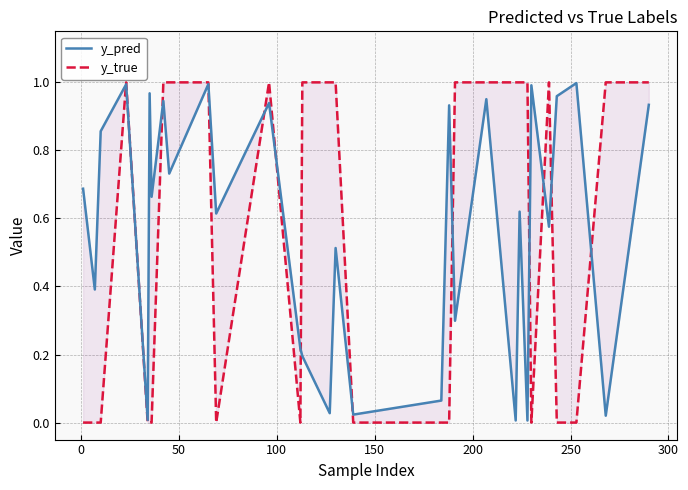

The value of y_true at 0 is 0.0. True or false?

True